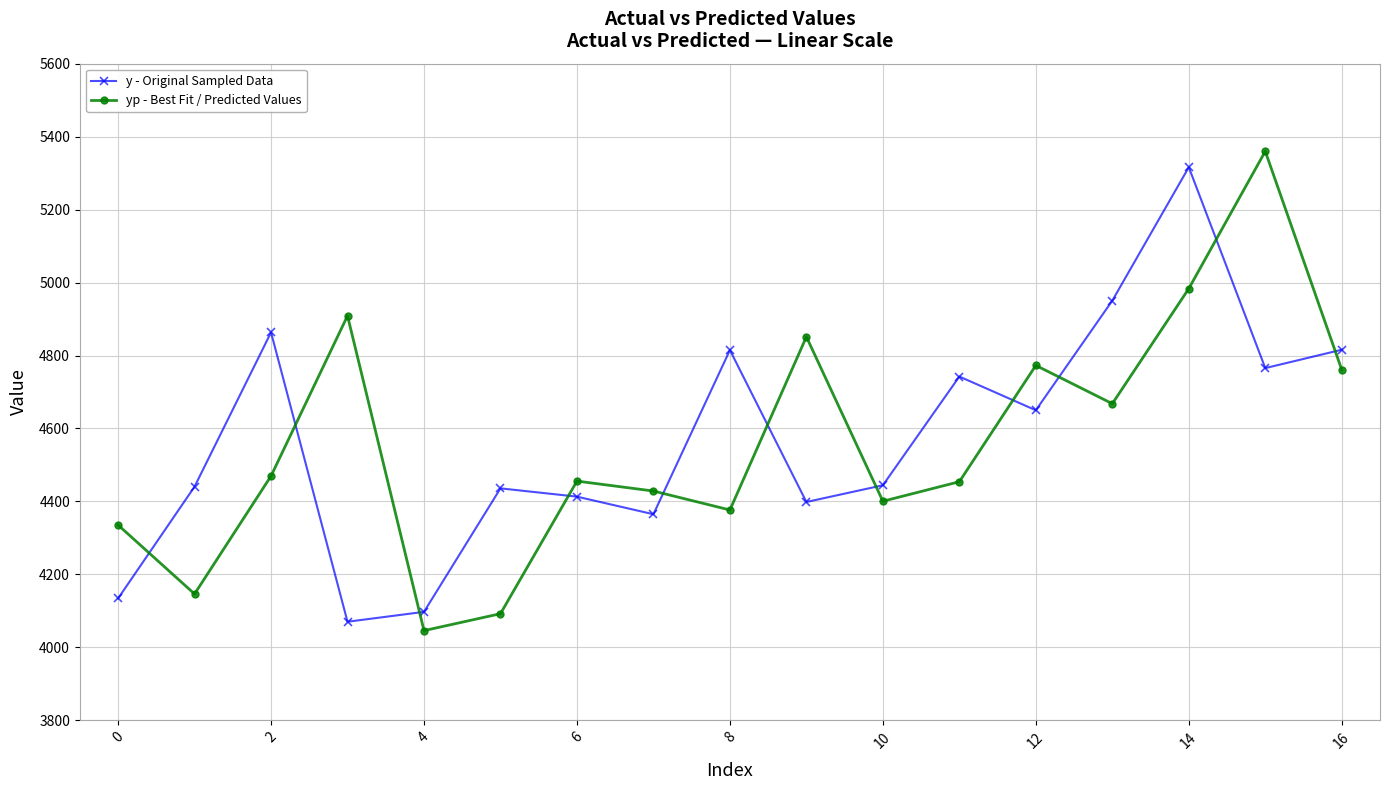

What is the maximum value for y - Original Sampled Data?

5316.1